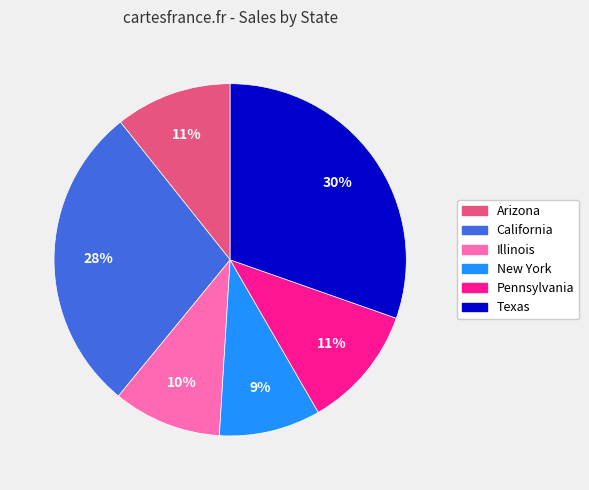

Do Arizona and Texas together represent more than half of the pie?

No